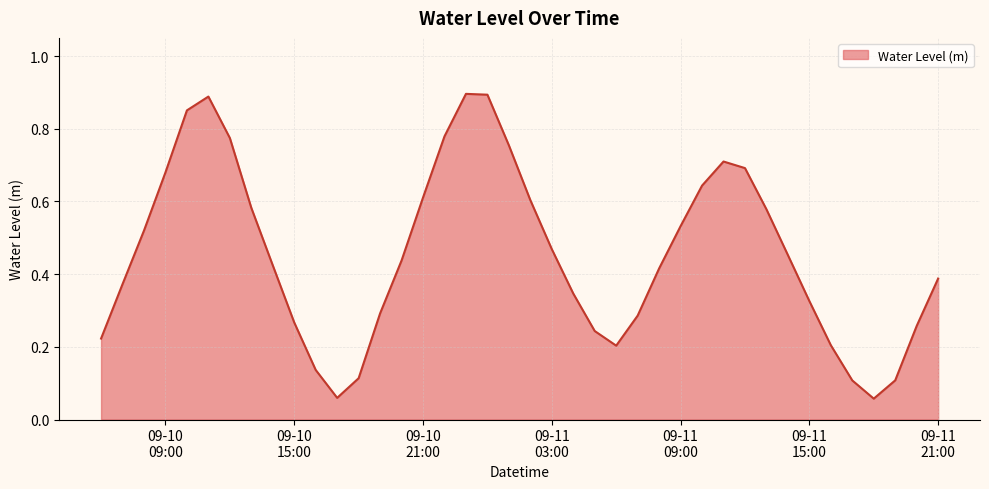

Reading left to right, what are all the values shown in this chart?

0.2	0.4	0.5	0.7	0.9	0.9	0.8	0.6	0.4	0.3	0.1	0.1	0.1	0.3	0.4	0.6	0.8	0.9	0.9	0.8	0.6	0.5	0.3	0.2	0.2	0.3	0.4	0.5	0.6	0.7	0.7	0.6	0.5	0.3	0.2	0.1	0.1	0.1	0.3	0.4